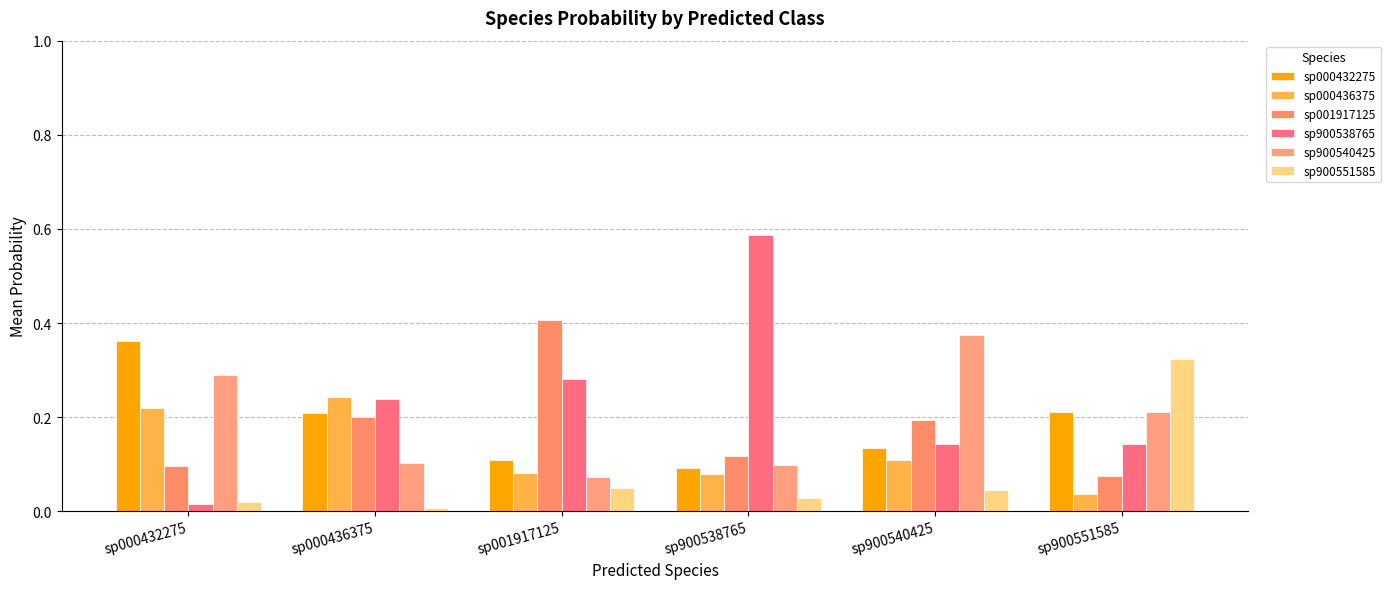

Which category has the highest value in the sp000432275 series?

sp000432275